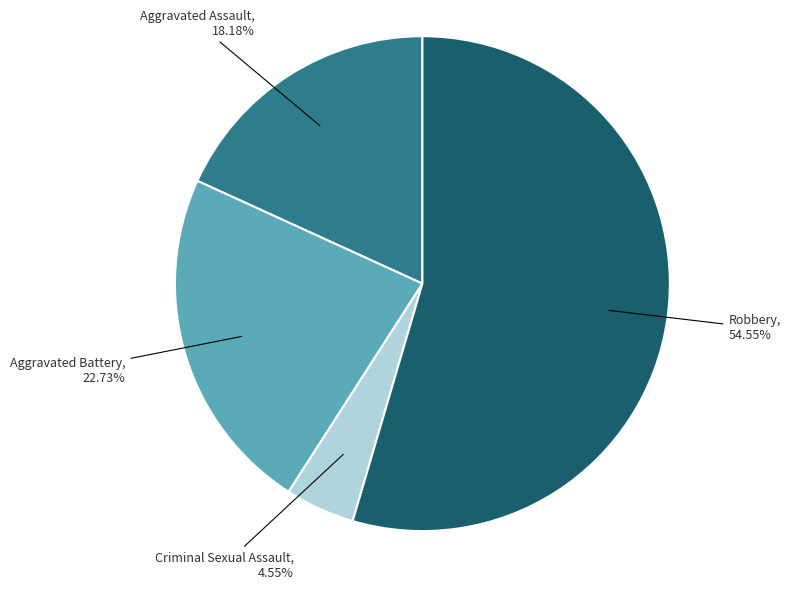

Does any single category account for the majority?

Yes